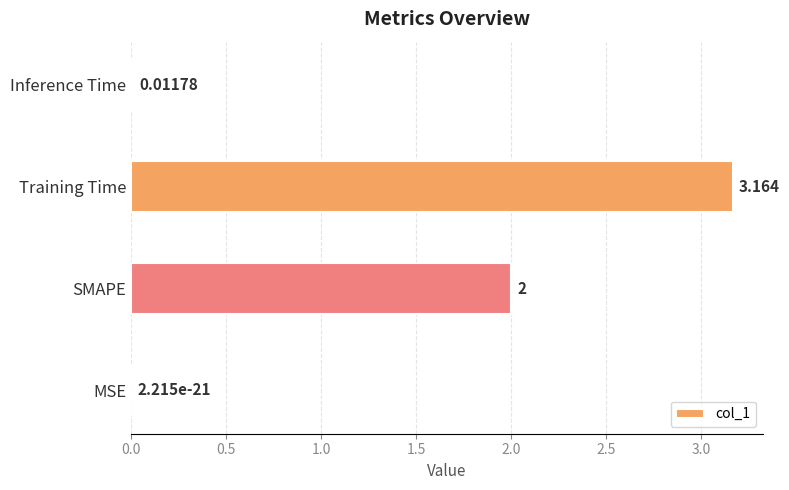

At which label is the value closest to 1?

Inference Time